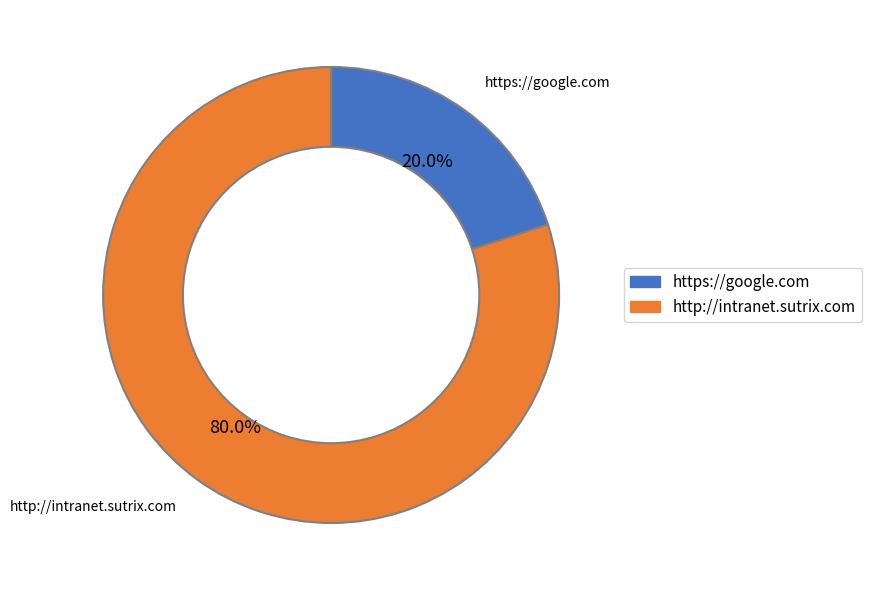

Count the number of slices in the pie.

2